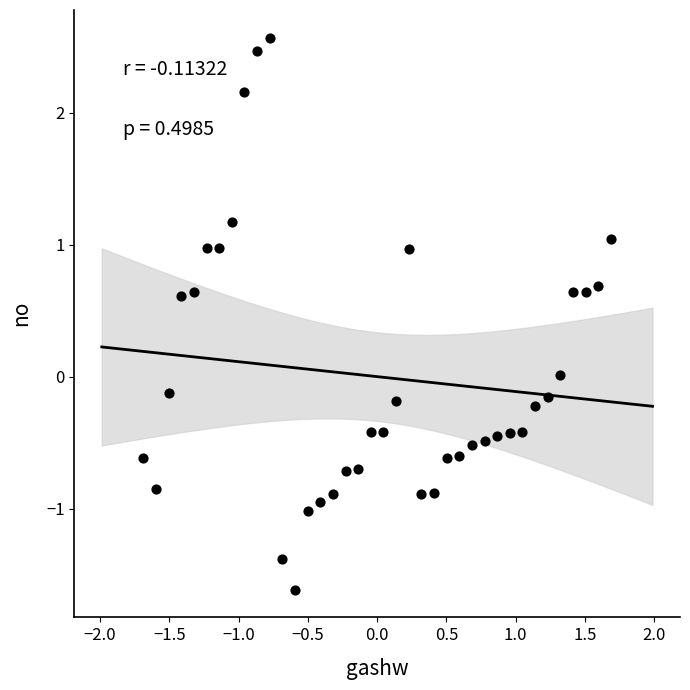

What is the range of X values (max minus min)?

3.4